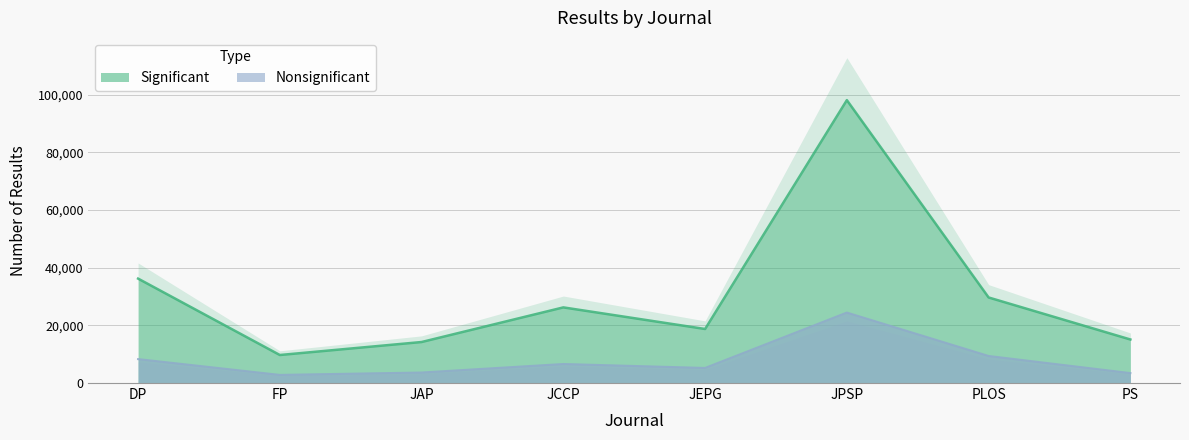

How many data points does each series have?

8